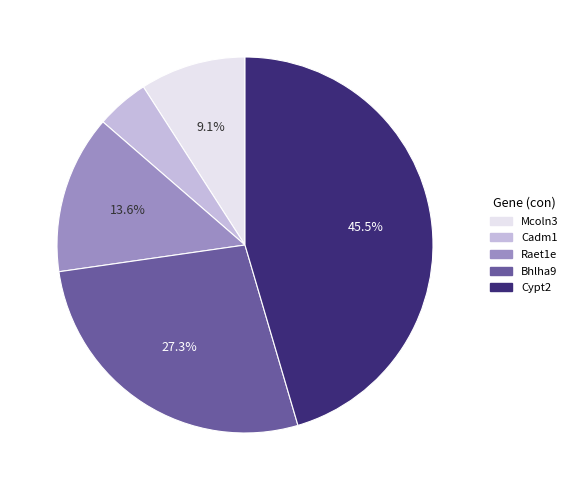

To the nearest percent, what is the difference between the largest and smallest slice percentages?

41%